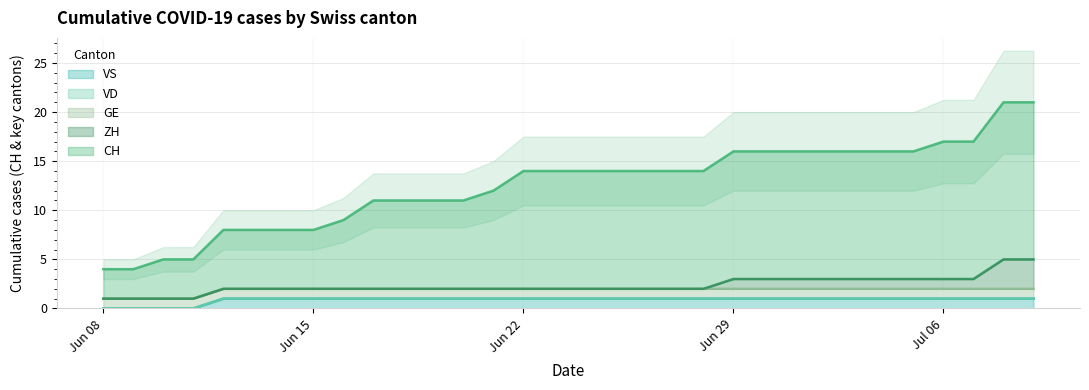

Which series changed the most between 2 and 8?

CH